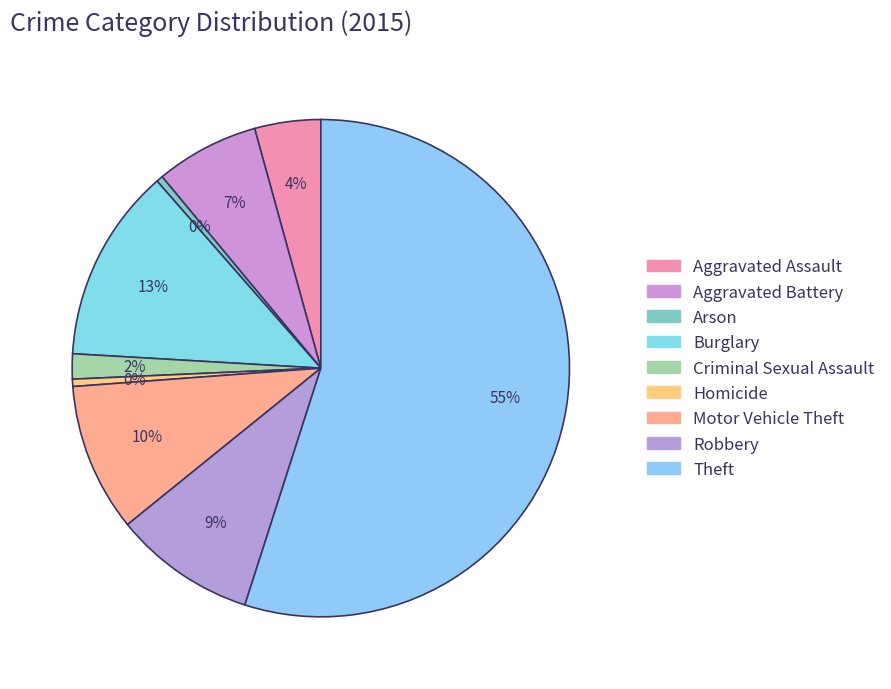

Which category has the biggest portion of the pie?

Theft